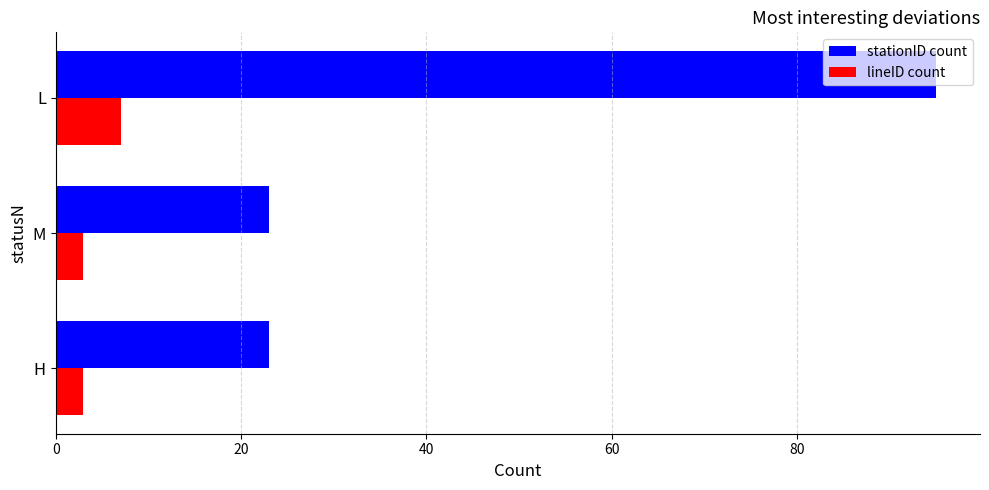

What is the average value of the stationID count series?

47